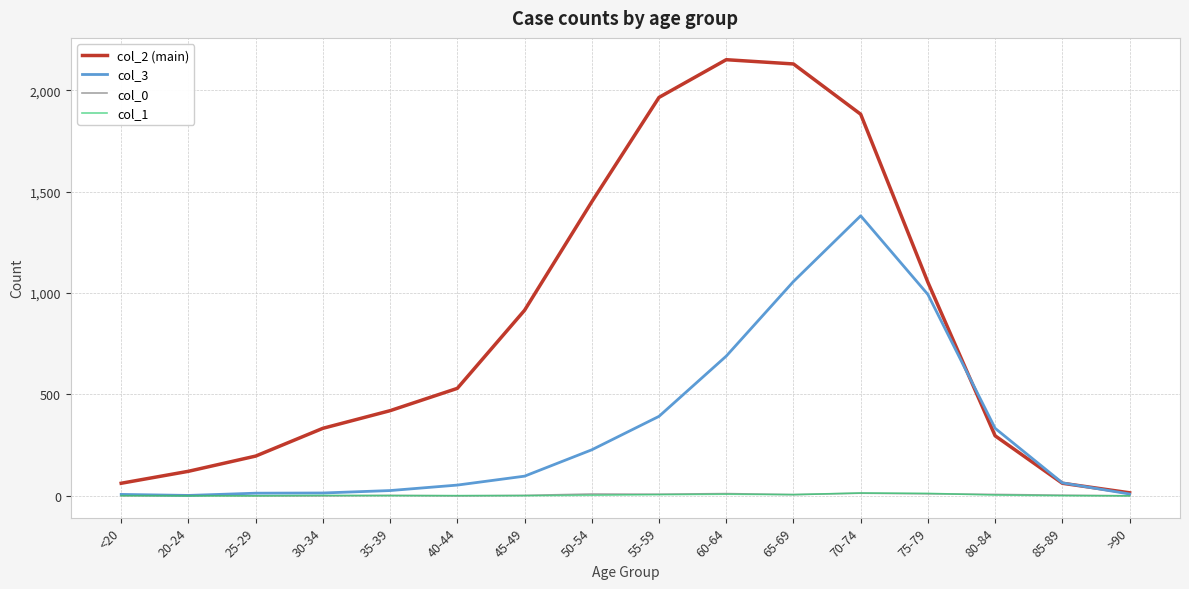

Which series has the widest spread of values?

col_2 (main)